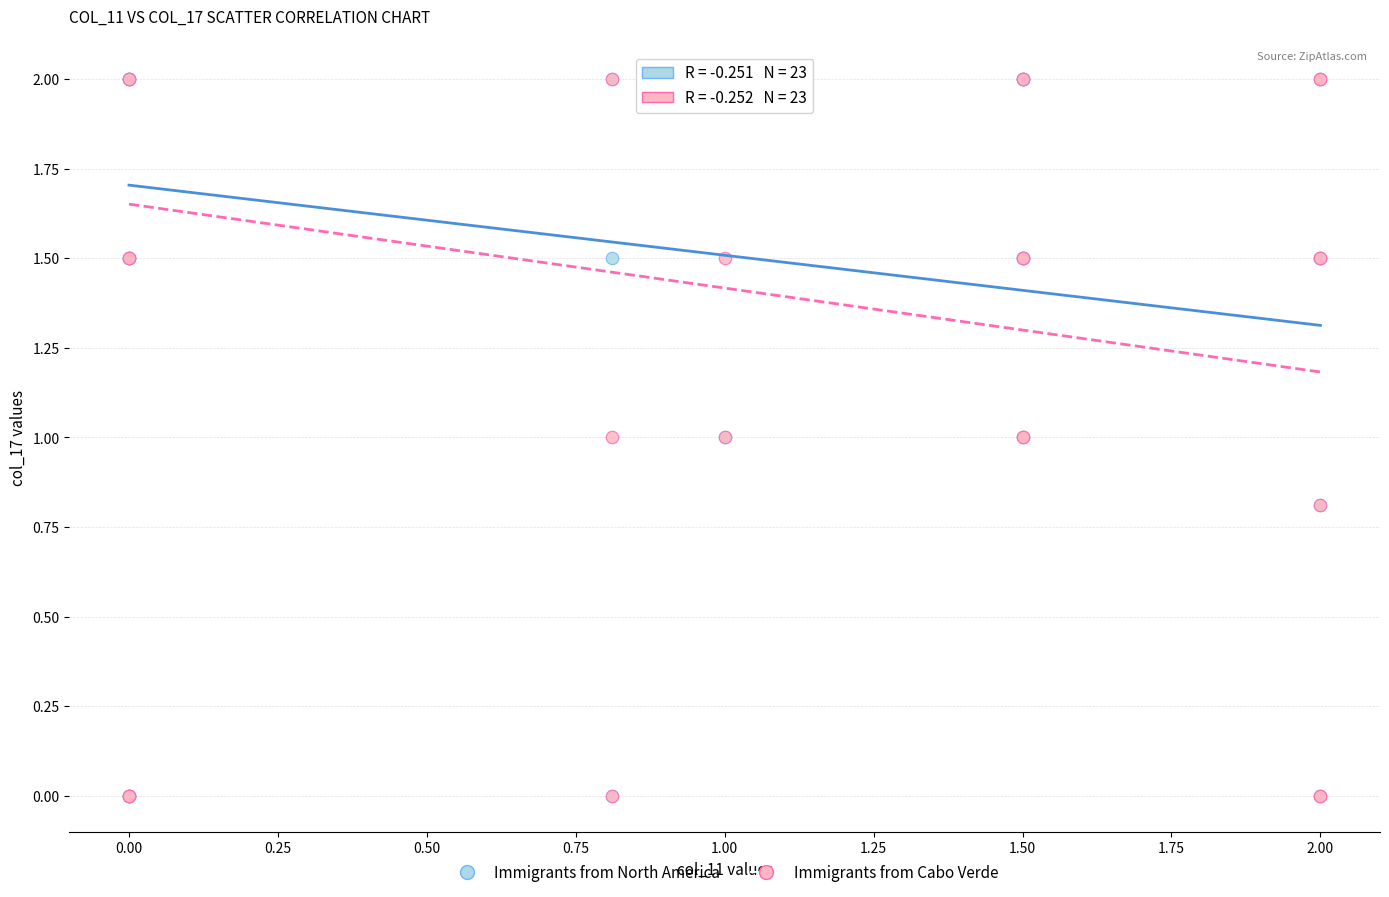

What are all the series names shown in the legend?

Immigrants from North America, Immigrants from Cabo Verde